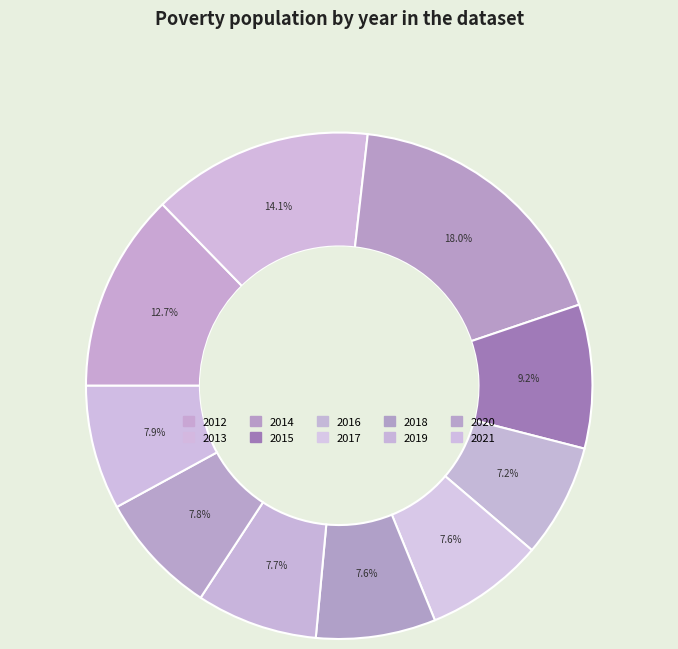

To the nearest percent, what percentage of the pie is 2018?

8%